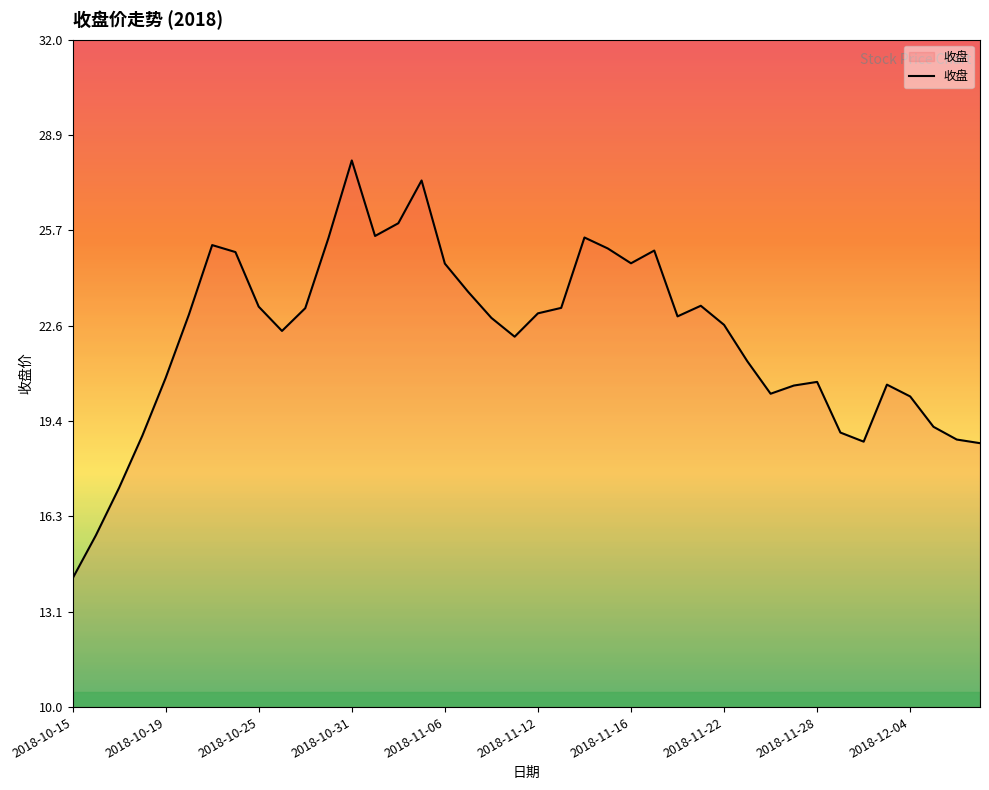

What is the greatest value displayed?

28.0